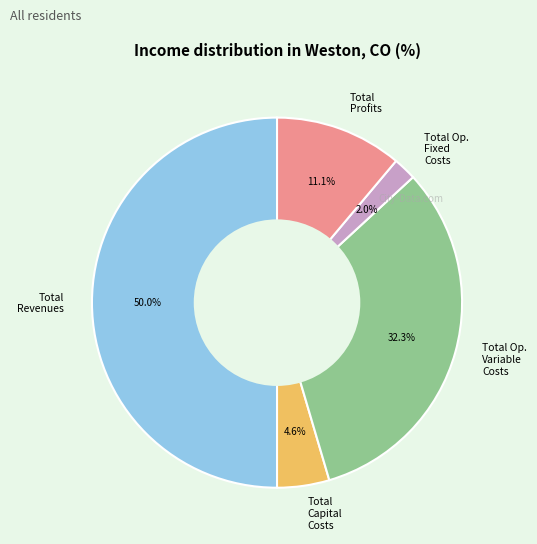

Rank the categories by value from highest to lowest.

Total Revenues, Total Op. Variable Costs, Total Profits, Total Capital Costs, Total Op. Fixed Costs